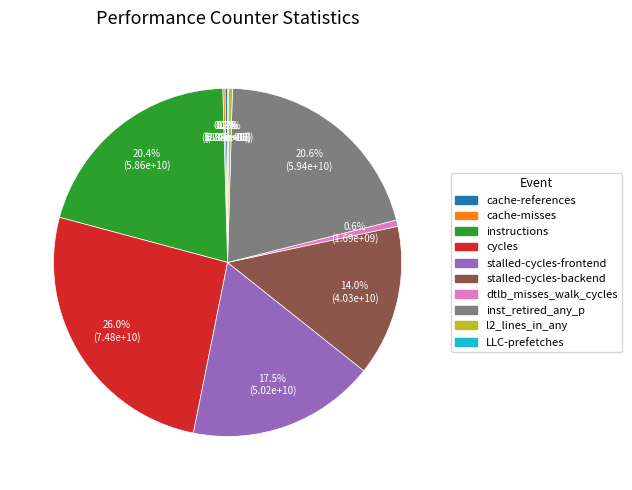

Which slice is the largest?

cycles